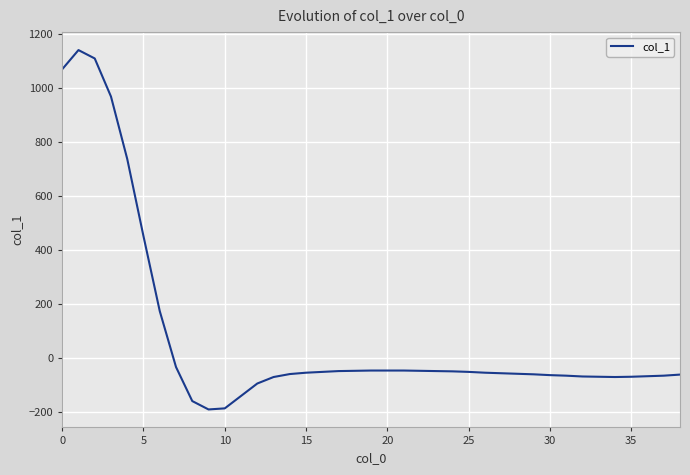

What is the greatest value displayed?

1139